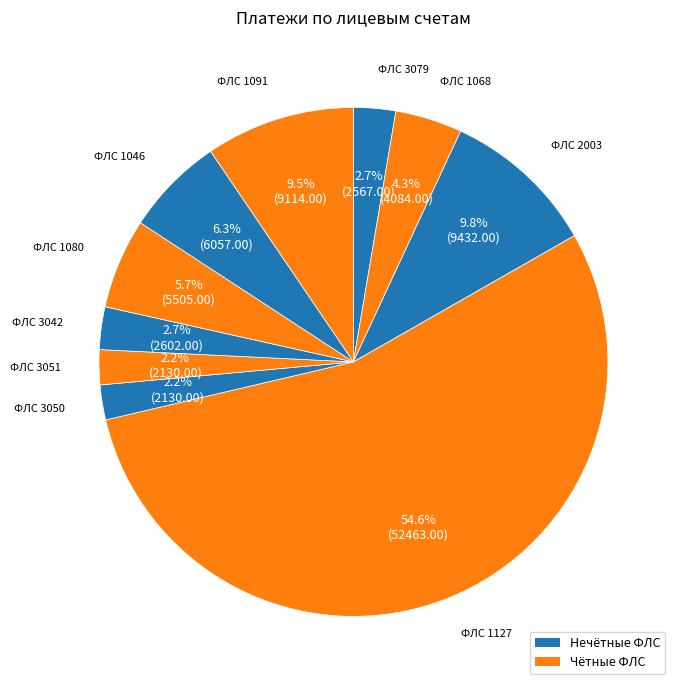

Rank the categories by value from lowest to highest.

3050, 3051, 3079, 3042, 1068, 1080, 1046, 1091, 2003, 1127